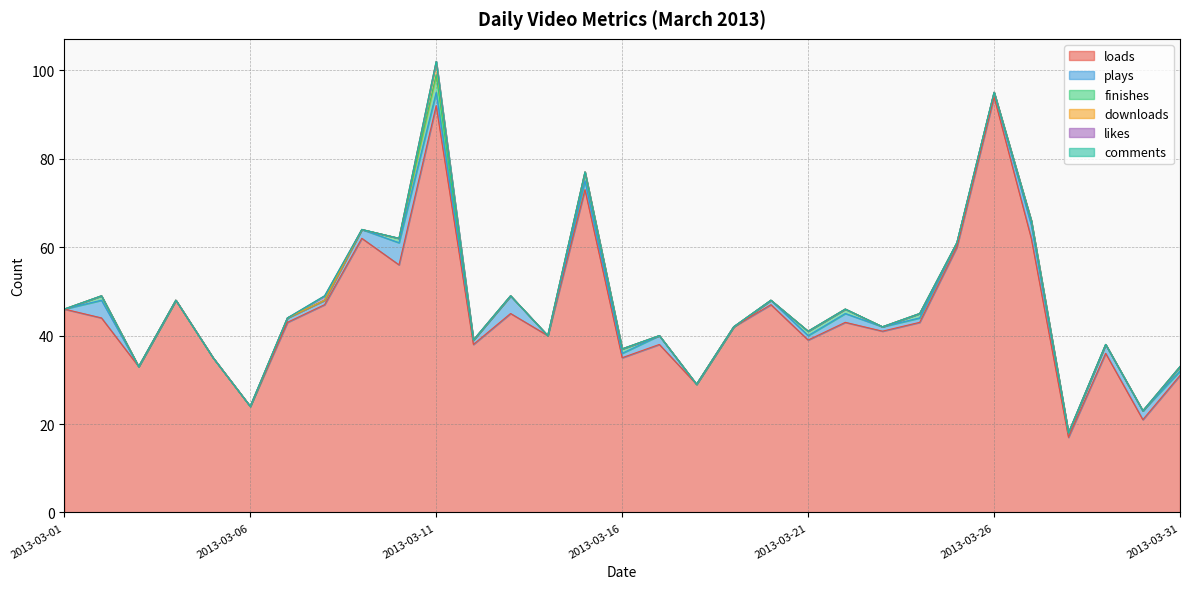

True or false: plays and downloads cross at least once.

False